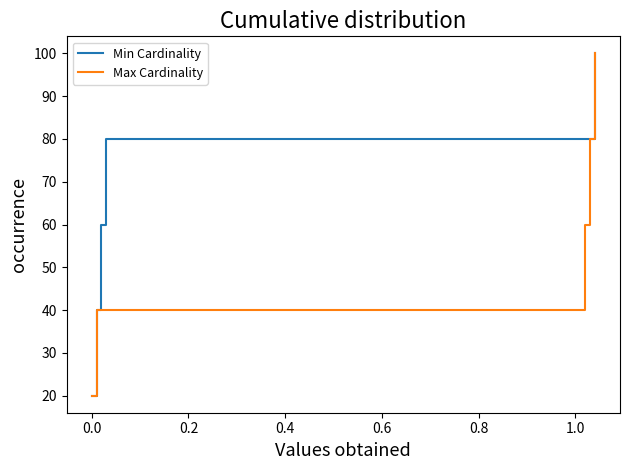

True or false: Max Cardinality has more than 1 points higher than both neighbors.

False